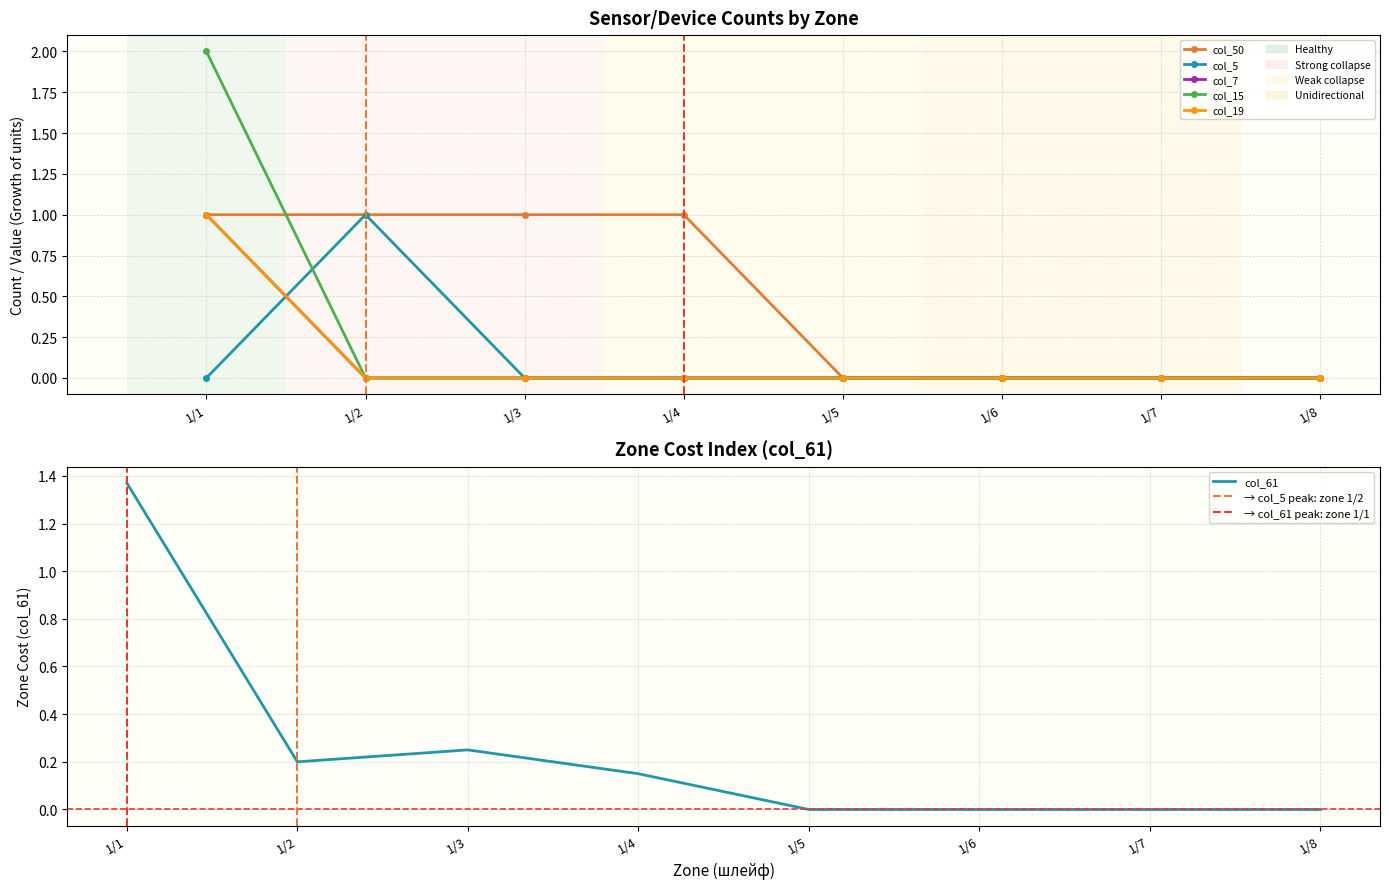

At which label is col_7 closest to 0?

1/2